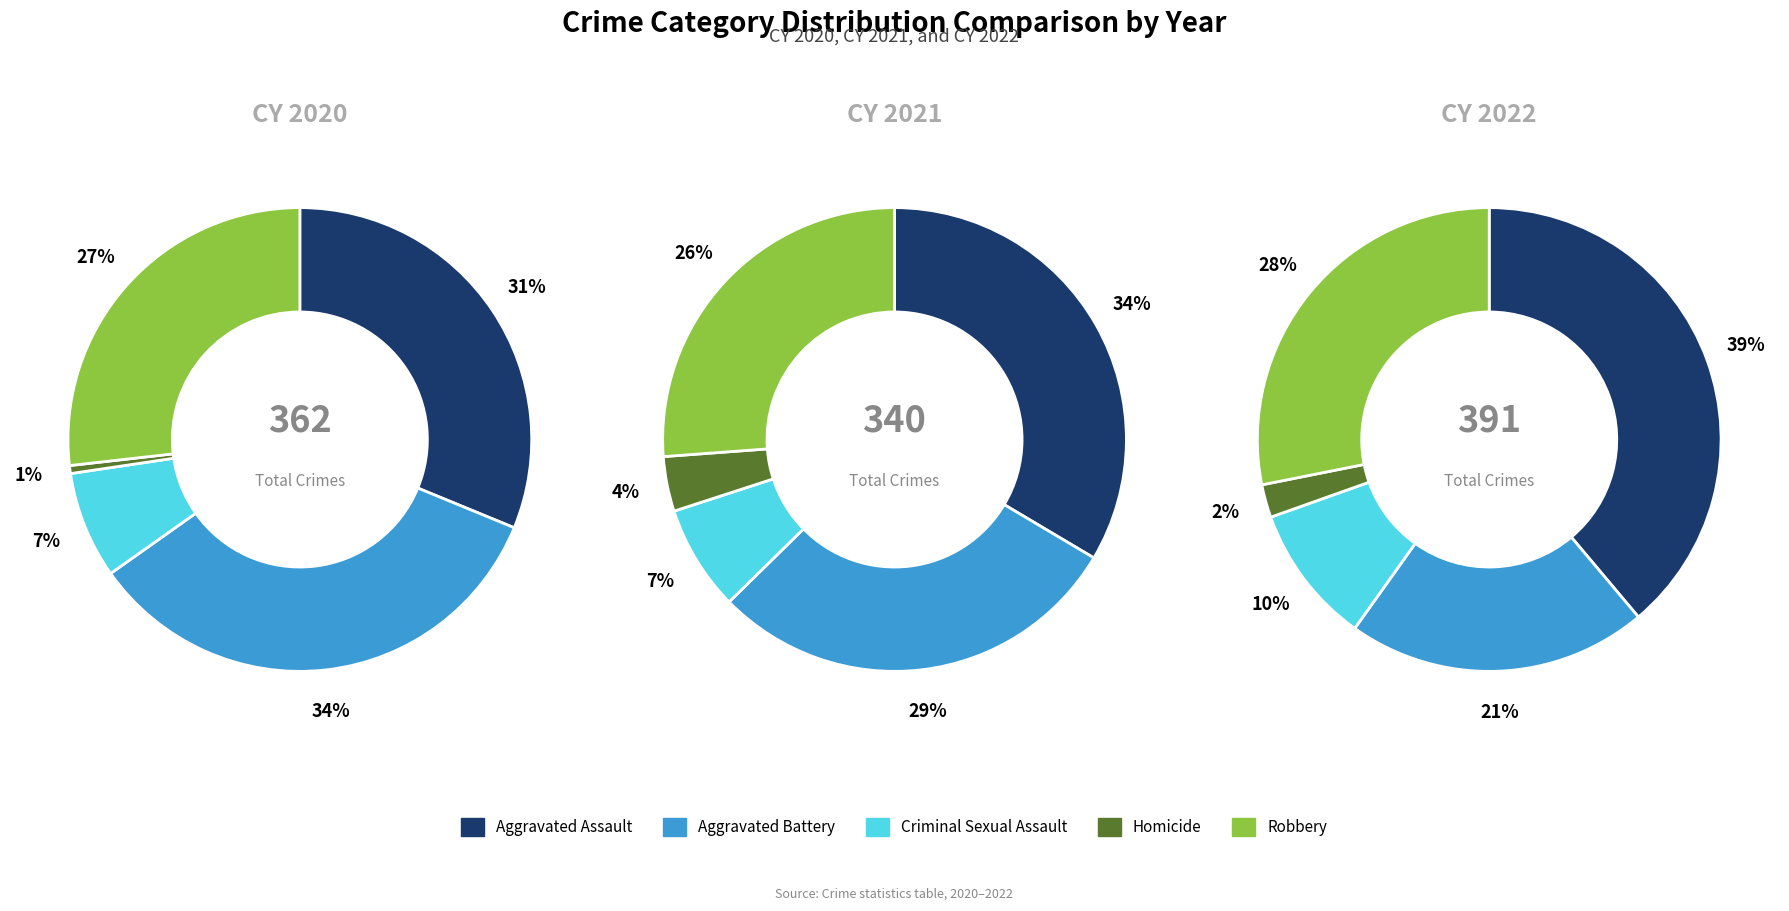

Count the number of slices in the pie.

5